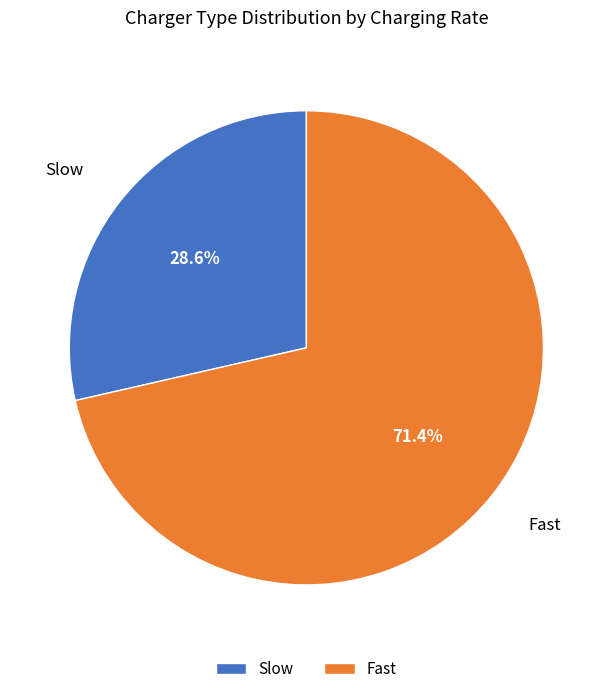

Which slice is the largest?

Fast